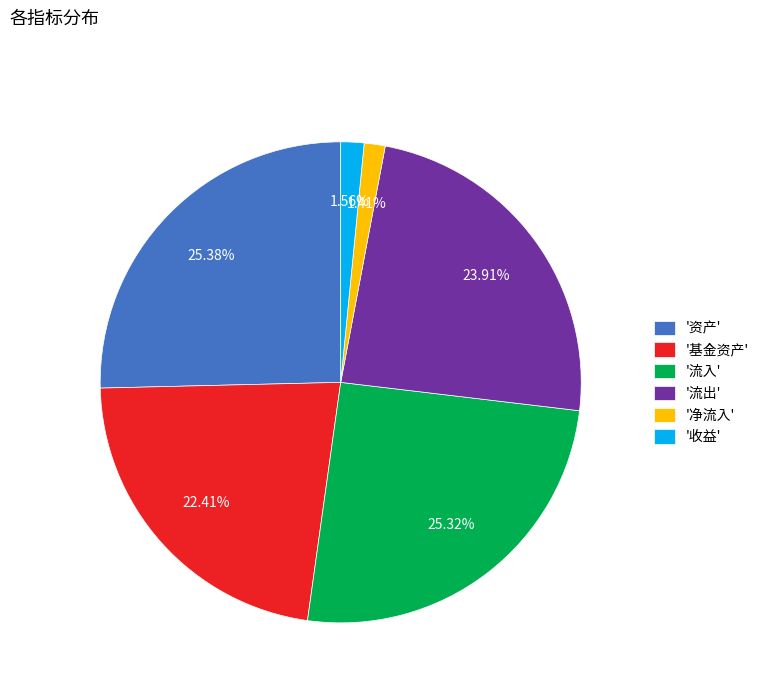

Combined, do '流出' and '资产' account for over 50%?

No